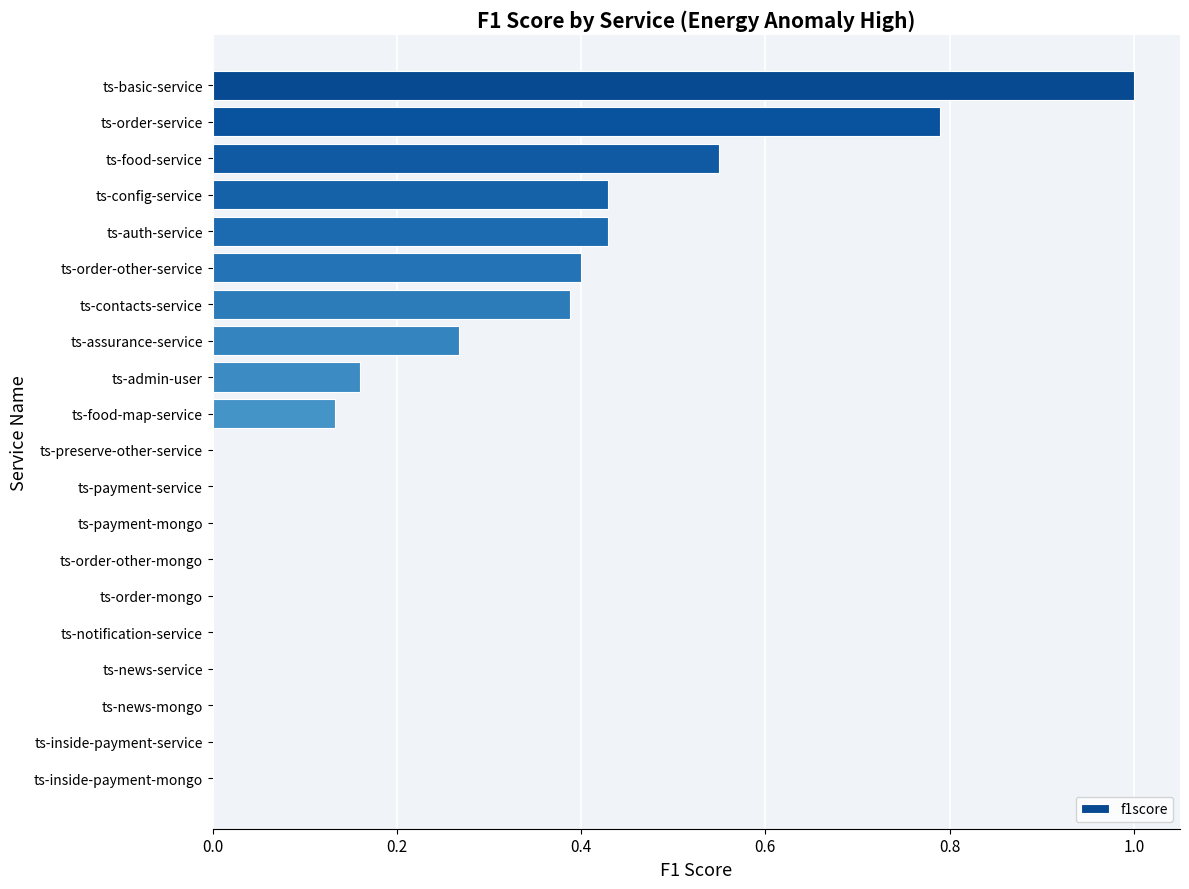

Which has a higher value, ts-payment-service or ts-food-map-service?

ts-food-map-service